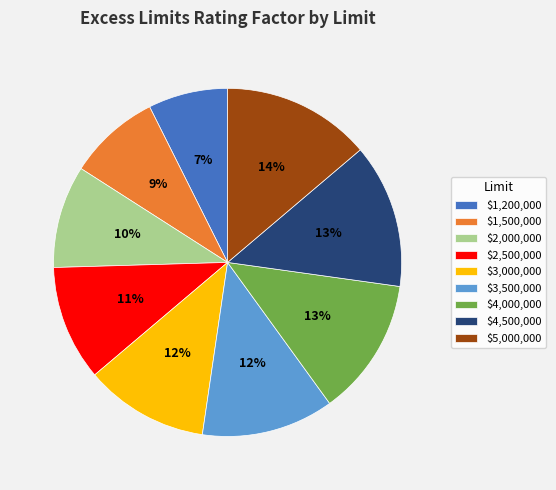

Which category has the smallest portion of the pie?

$1,200,000